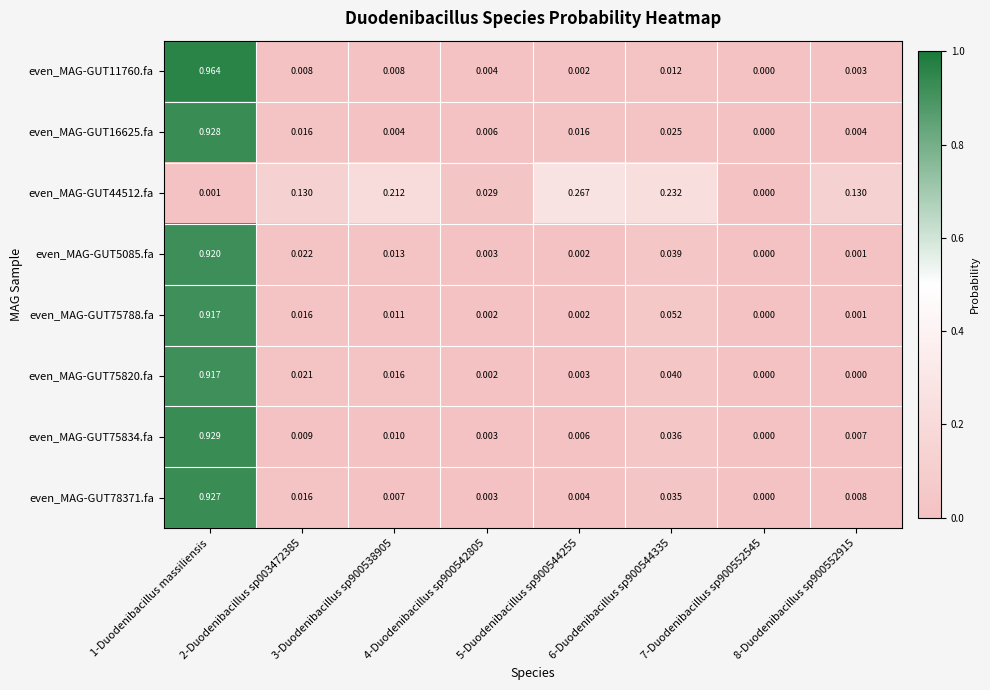

Reading left to right, transcribe all the data shown in this chart.

even_MAG-GUT11760.fa: 1-Duodenibacillus massiliensis=1.0	2-Duodenibacillus sp003472385=0.0	3-Duodenibacillus sp900538905=0.0	4-Duodenibacillus sp900542805=0.0	5-Duodenibacillus sp900544255=0.0	6-Duodenibacillus sp900544335=0.0	7-Duodenibacillus sp900552545=0.0	8-Duodenibacillus sp900552915=0.0
even_MAG-GUT16625.fa: 1-Duodenibacillus massiliensis=0.9	2-Duodenibacillus sp003472385=0.0	3-Duodenibacillus sp900538905=0.0	4-Duodenibacillus sp900542805=0.0	5-Duodenibacillus sp900544255=0.0	6-Duodenibacillus sp900544335=0.0	7-Duodenibacillus sp900552545=0.0	8-Duodenibacillus sp900552915=0.0
even_MAG-GUT44512.fa: 1-Duodenibacillus massiliensis=0.0	2-Duodenibacillus sp003472385=0.1	3-Duodenibacillus sp900538905=0.2	4-Duodenibacillus sp900542805=0.0	5-Duodenibacillus sp900544255=0.3	6-Duodenibacillus sp900544335=0.2	7-Duodenibacillus sp900552545=0.0	8-Duodenibacillus sp900552915=0.1
even_MAG-GUT5085.fa: 1-Duodenibacillus massiliensis=0.9	2-Duodenibacillus sp003472385=0.0	3-Duodenibacillus sp900538905=0.0	4-Duodenibacillus sp900542805=0.0	5-Duodenibacillus sp900544255=0.0	6-Duodenibacillus sp900544335=0.0	7-Duodenibacillus sp900552545=0.0	8-Duodenibacillus sp900552915=0.0
even_MAG-GUT75788.fa: 1-Duodenibacillus massiliensis=0.9	2-Duodenibacillus sp003472385=0.0	3-Duodenibacillus sp900538905=0.0	4-Duodenibacillus sp900542805=0.0	5-Duodenibacillus sp900544255=0.0	6-Duodenibacillus sp900544335=0.1	7-Duodenibacillus sp900552545=0.0	8-Duodenibacillus sp900552915=0.0
even_MAG-GUT75820.fa: 1-Duodenibacillus massiliensis=0.9	2-Duodenibacillus sp003472385=0.0	3-Duodenibacillus sp900538905=0.0	4-Duodenibacillus sp900542805=0.0	5-Duodenibacillus sp900544255=0.0	6-Duodenibacillus sp900544335=0.0	7-Duodenibacillus sp900552545=0.0	8-Duodenibacillus sp900552915=0.0
even_MAG-GUT75834.fa: 1-Duodenibacillus massiliensis=0.9	2-Duodenibacillus sp003472385=0.0	3-Duodenibacillus sp900538905=0.0	4-Duodenibacillus sp900542805=0.0	5-Duodenibacillus sp900544255=0.0	6-Duodenibacillus sp900544335=0.0	7-Duodenibacillus sp900552545=0.0	8-Duodenibacillus sp900552915=0.0
even_MAG-GUT78371.fa: 1-Duodenibacillus massiliensis=0.9	2-Duodenibacillus sp003472385=0.0	3-Duodenibacillus sp900538905=0.0	4-Duodenibacillus sp900542805=0.0	5-Duodenibacillus sp900544255=0.0	6-Duodenibacillus sp900544335=0.0	7-Duodenibacillus sp900552545=0.0	8-Duodenibacillus sp900552915=0.0